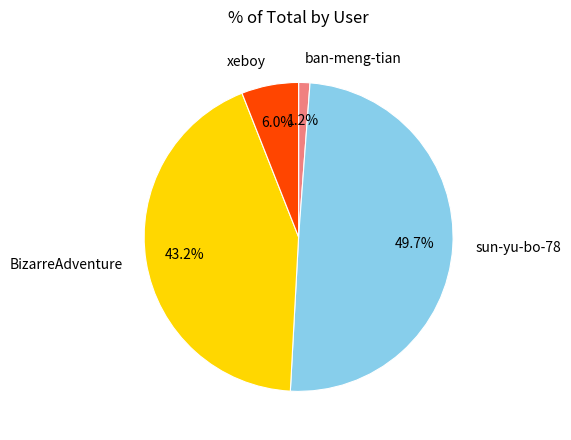

Rank the categories by value from highest to lowest.

sun-yu-bo-78, BizarreAdventure, xeboy, ban-meng-tian